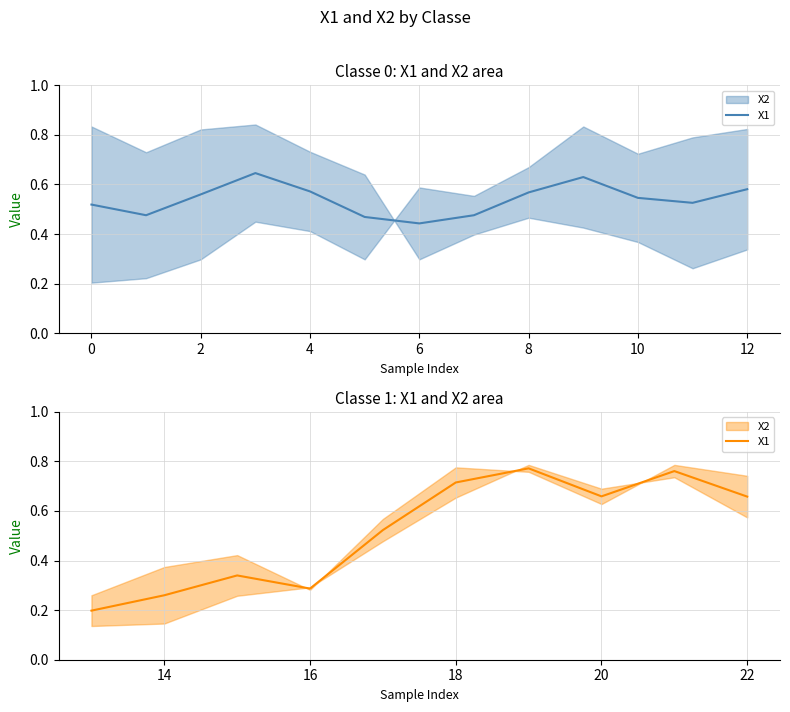

Which has a higher value, 0 or 6?

6